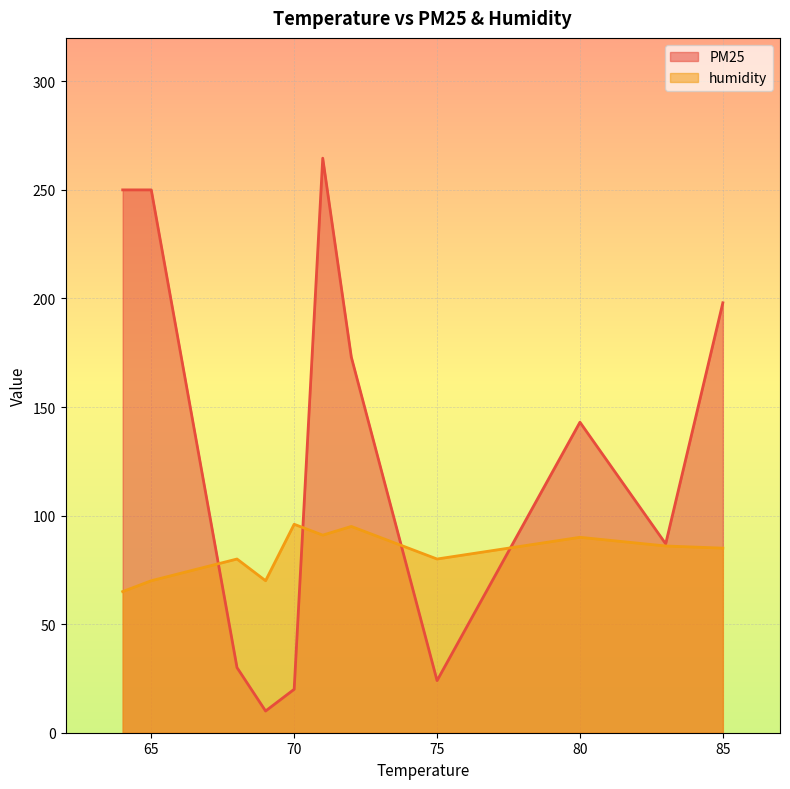

Where is humidity nearest to the value 80?

68